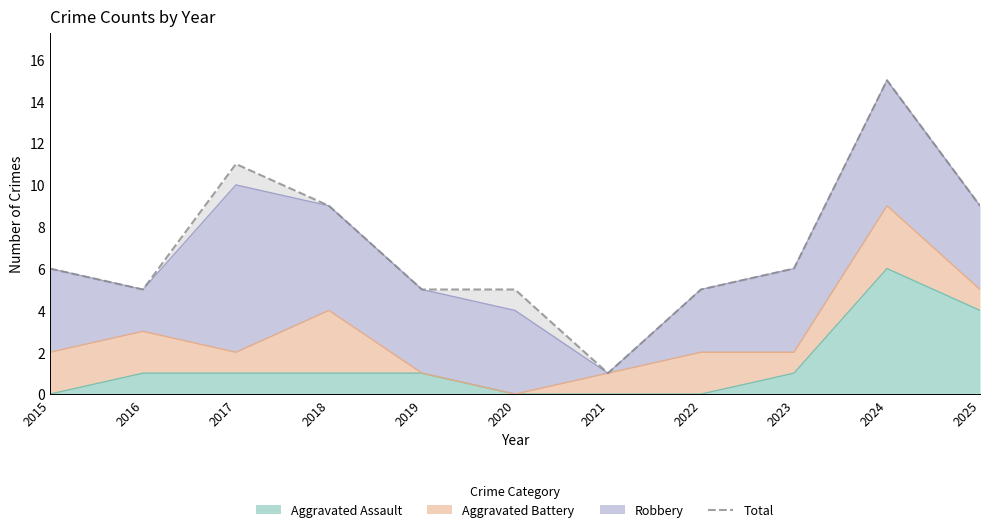

Is it true that the value at 2020 is 5?

True